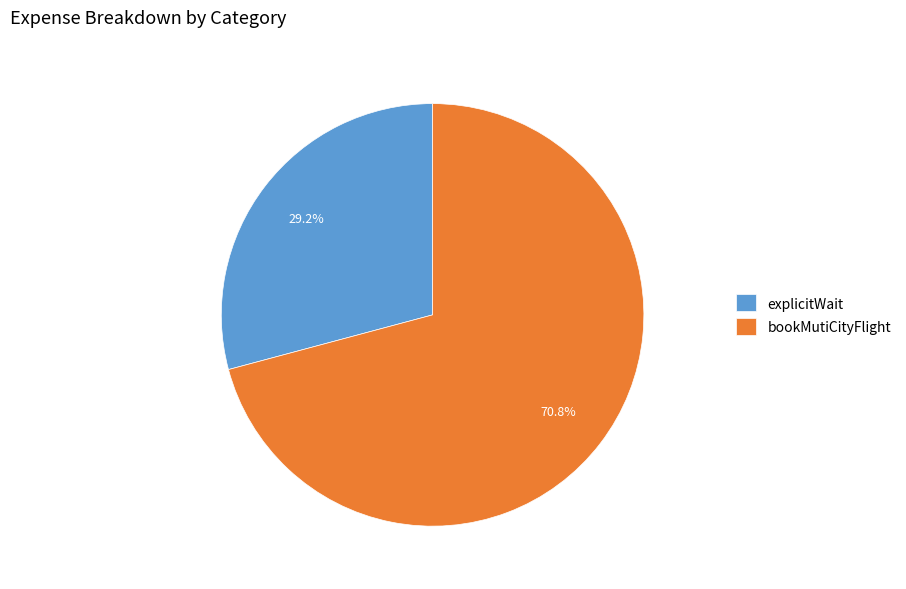

What percentage is NOT represented by bookMutiCityFlight?

29.2%